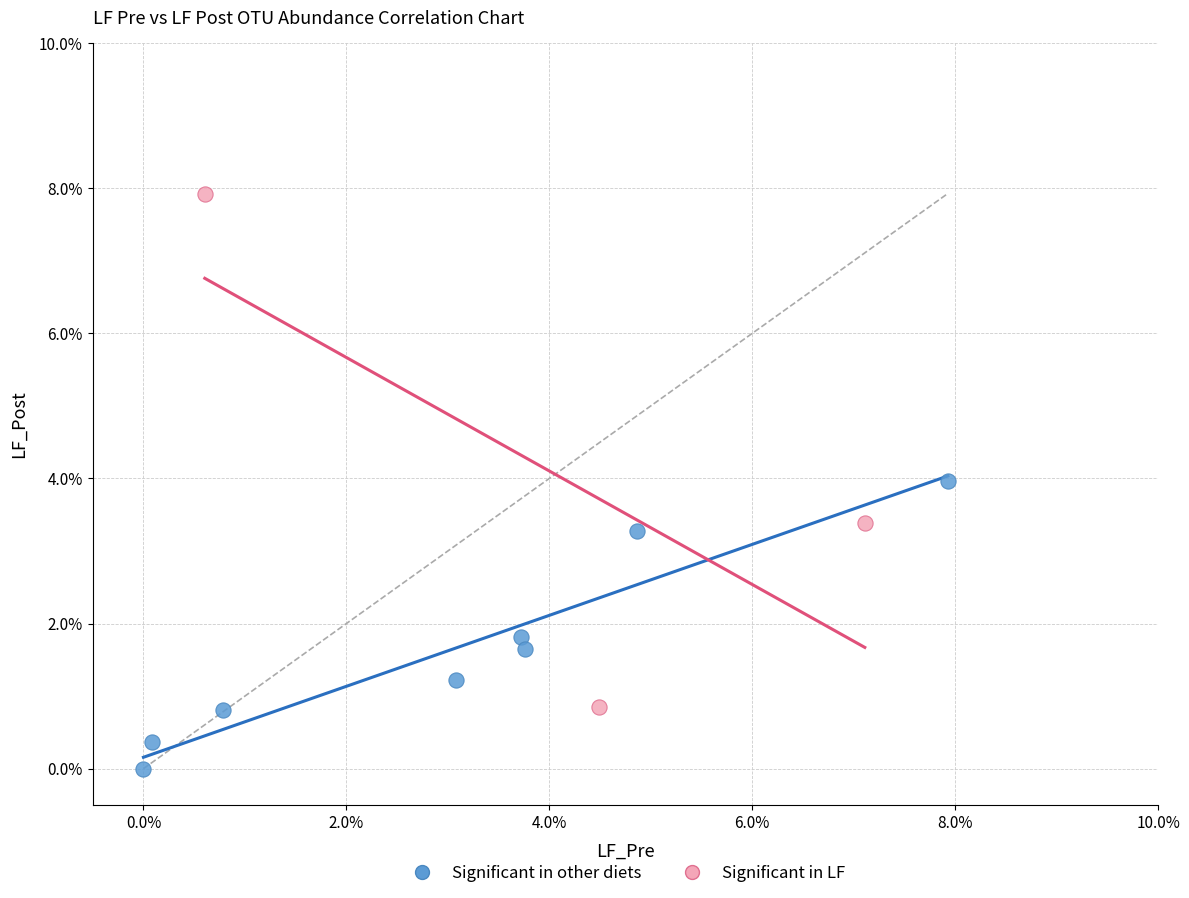

Which series has the largest Y range (max minus min)?

Significant in LF